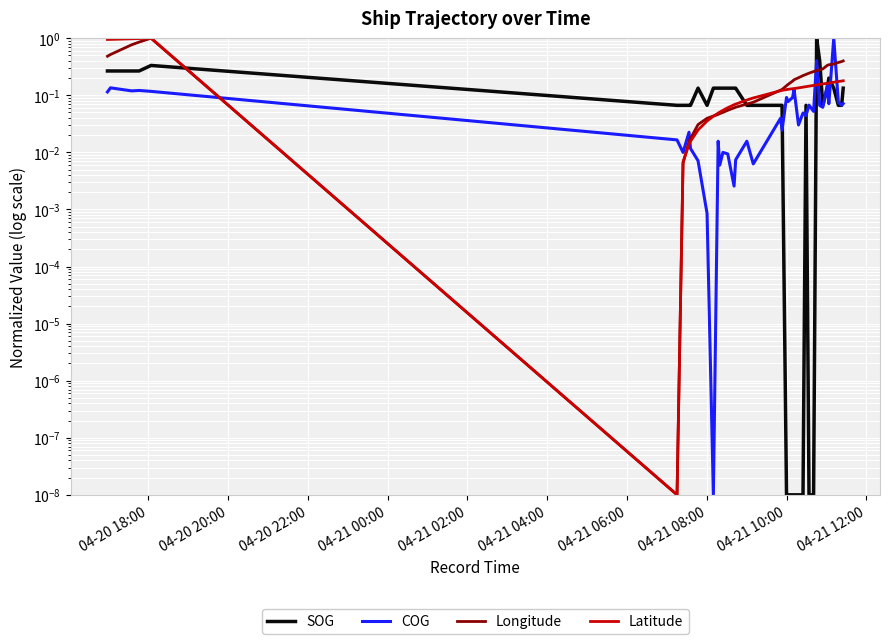

What is the sum of all Latitude values?

8.5